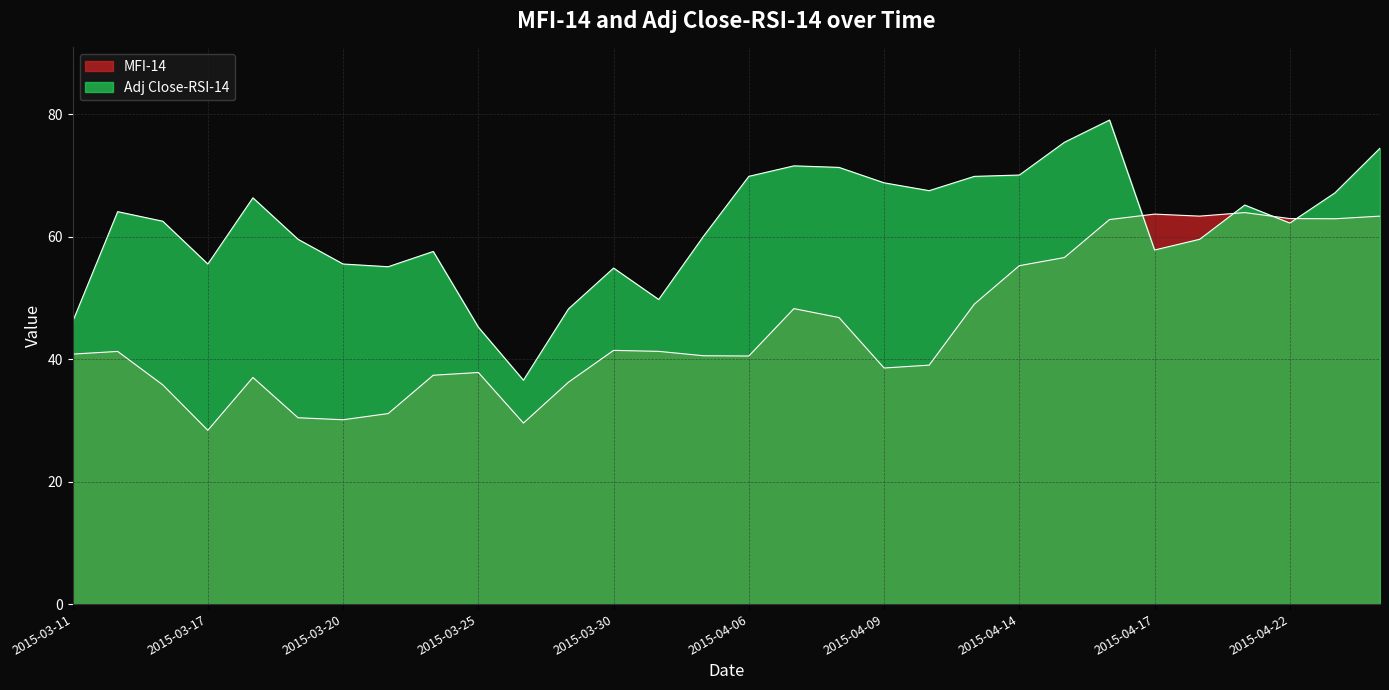

Rank the categories by Adj Close-RSI-14 value from lowest to highest.

2015-03-26, 2015-03-25, 2015-03-11, 2015-03-27, 2015-03-31, 2015-03-30, 2015-03-23, 2015-03-17, 2015-03-20, 2015-03-24, 2015-04-17, 2015-03-19, 2015-04-20, 2015-04-01, 2015-04-22, 2015-03-13, 2015-03-12, 2015-04-21, 2015-03-18, 2015-04-23, 2015-04-10, 2015-04-09, 2015-04-13, 2015-04-06, 2015-04-14, 2015-04-08, 2015-04-07, 2015-04-24, 2015-04-15, 2015-04-16